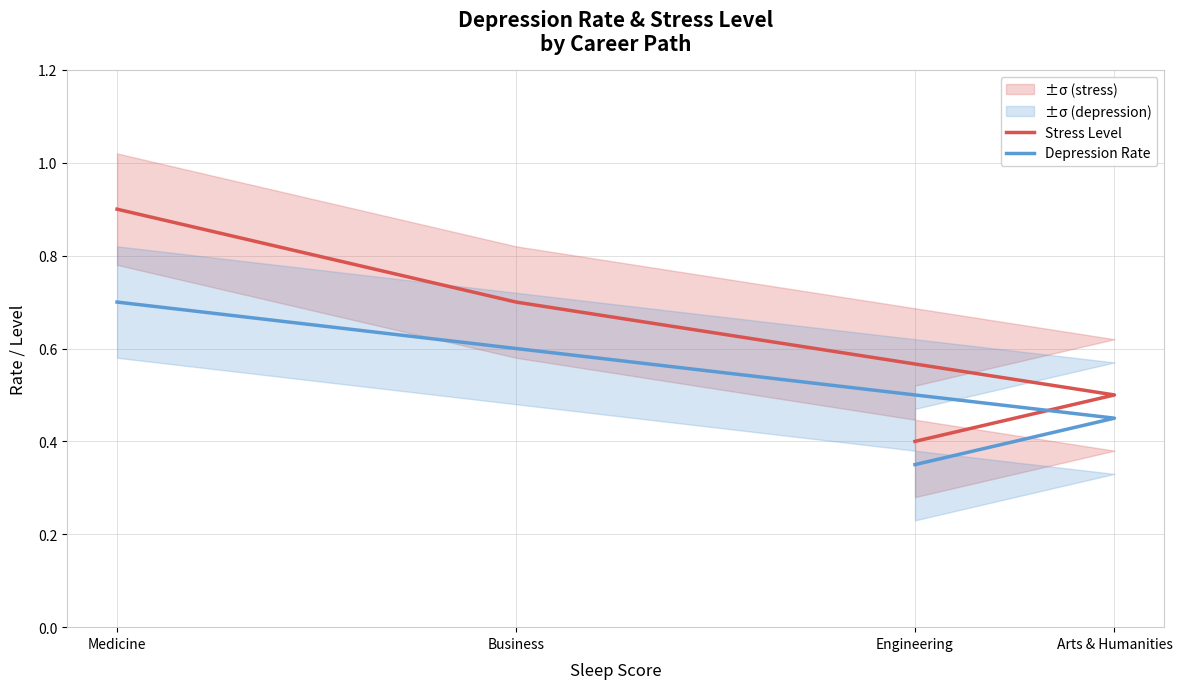

What is the value of the Stress Level point at the 4th from the left?

0.4